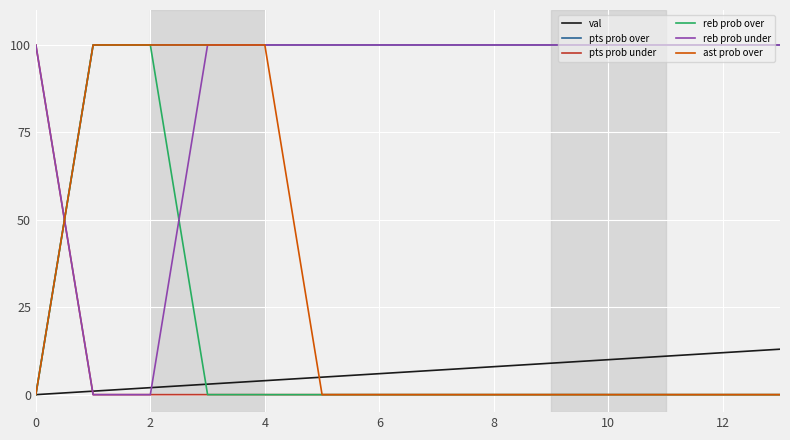

Which series has the largest total across all categories?

pts prob over